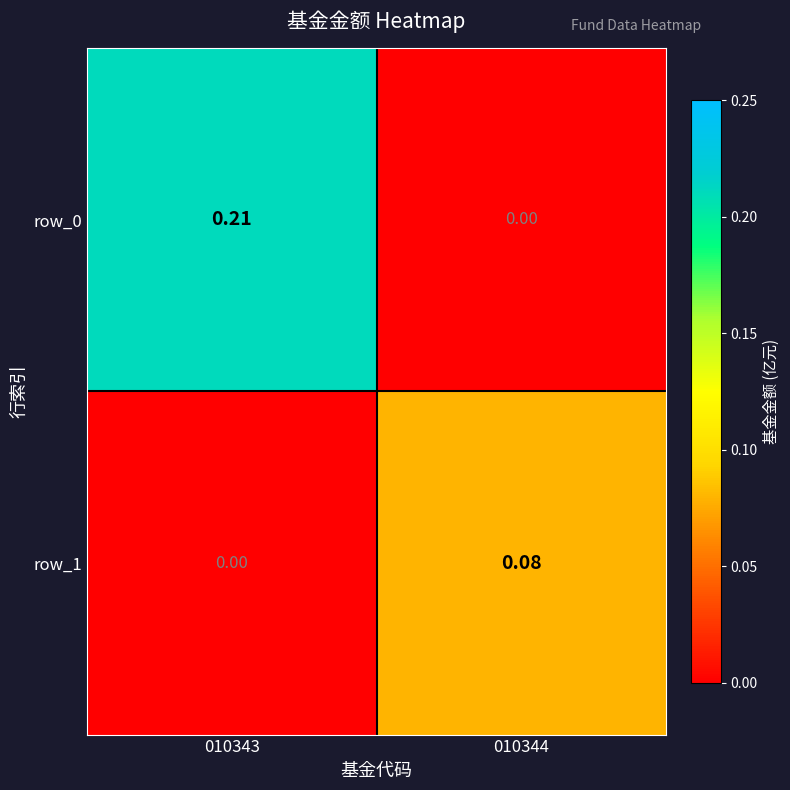

How many data points does each series have?

2